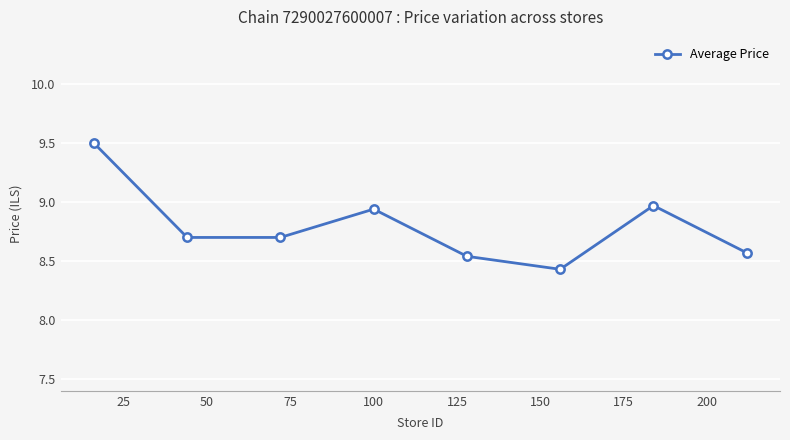

What is the value of the 7th point from the left?

9.0